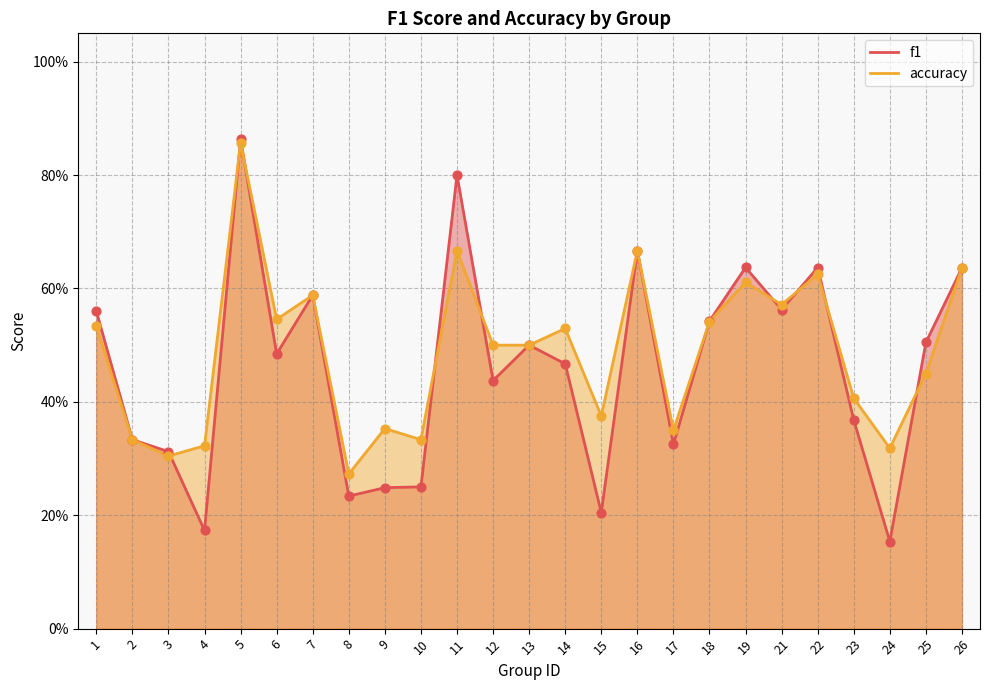

At which category is the sum across all series the highest?

5